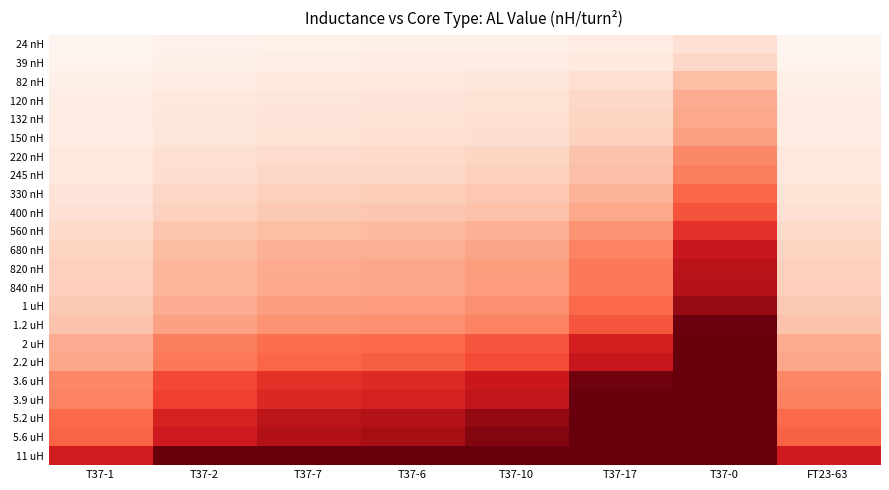

At how many categories does at least one series exceed 9?

8